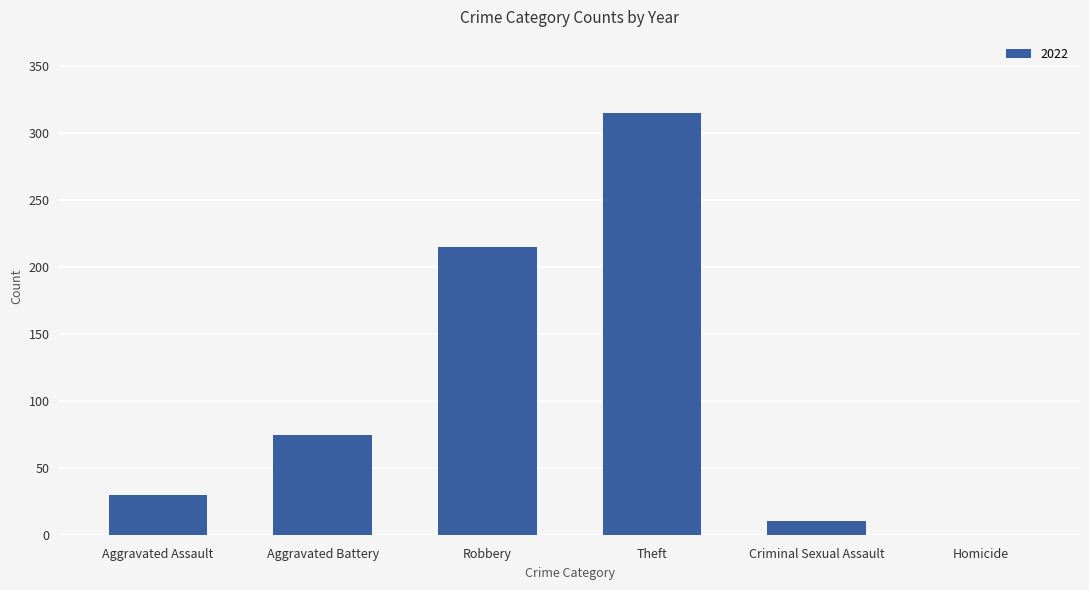

Is it true that the value at Theft is 131?

False